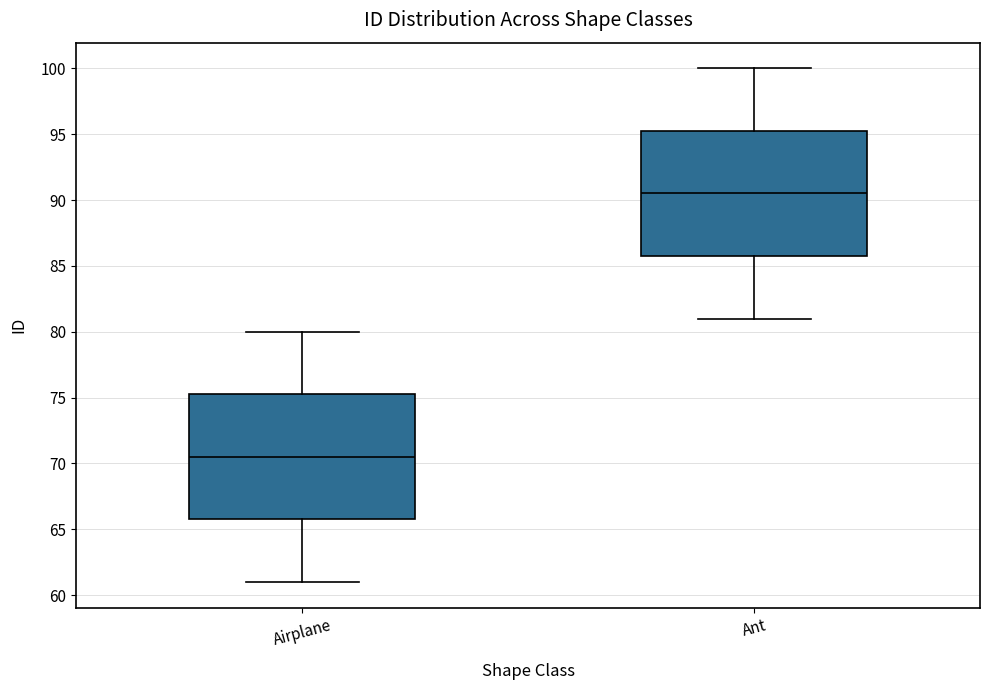

Where does the lower whisker of the box for Ant end on the y-axis? The values are not printed on the chart, so give them approximately, as read against the axis.

81.0